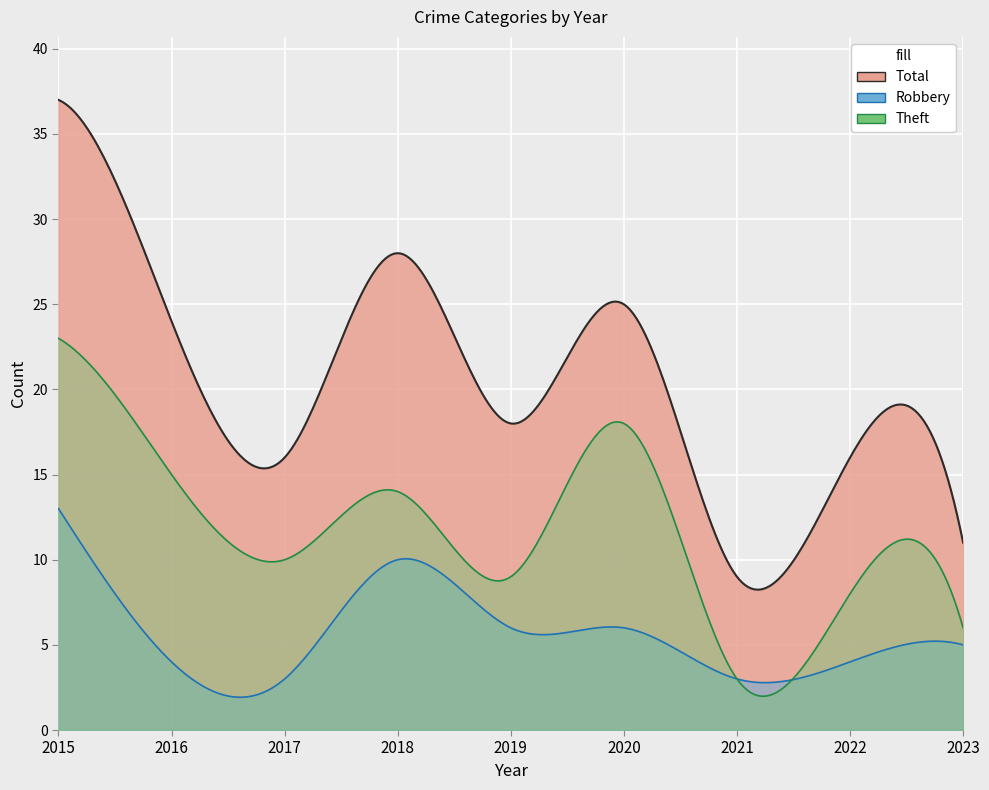

Which series has the largest range (max minus min)?

Total